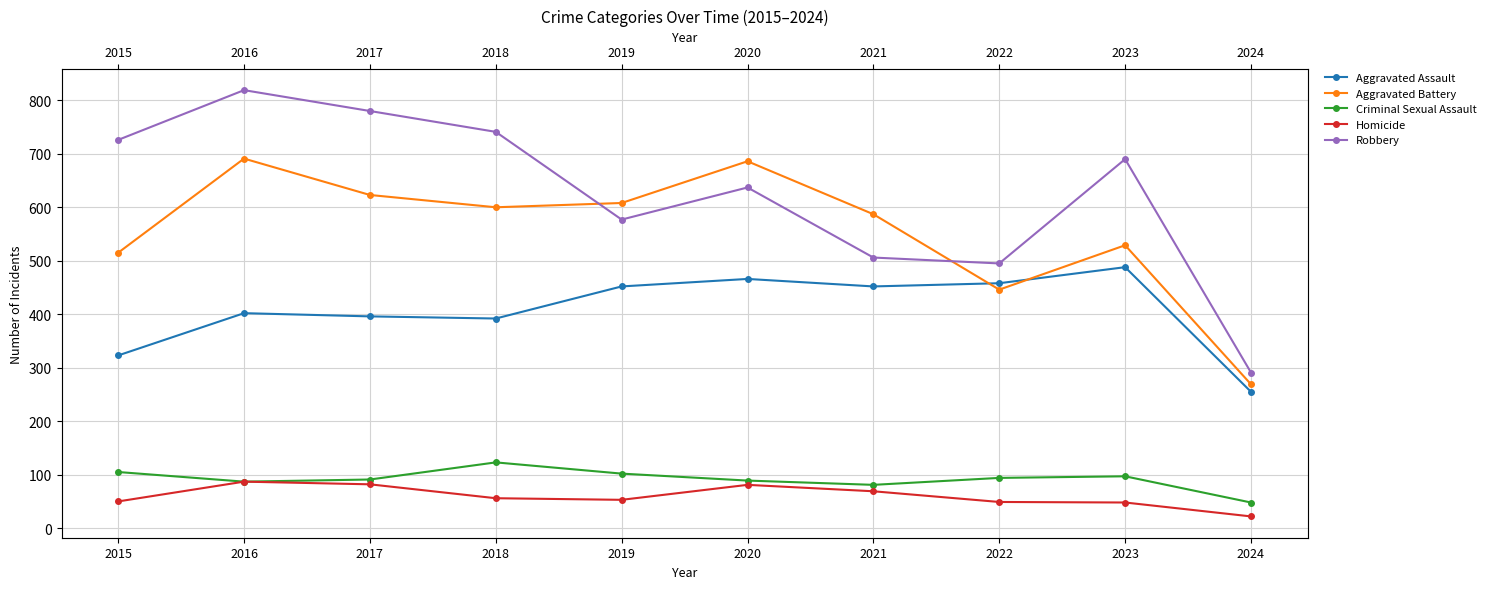

Reading left to right, what are all the values shown in this chart?

Aggravated Assault: 2015=323	2016=402	2017=396	2018=392	2019=452	2020=466	2021=452	2022=458	2023=488	2024=255
Aggravated Battery: 2015=515	2016=691	2017=623	2018=600	2019=608	2020=686	2021=587	2022=446	2023=529	2024=269
Criminal Sexual Assault: 2015=105	2016=87	2017=91	2018=123	2019=102	2020=89	2021=81	2022=94	2023=97	2024=48
Homicide: 2015=50	2016=87	2017=82	2018=56	2019=53	2020=81	2021=69	2022=49	2023=48	2024=22
Robbery: 2015=726	2016=819	2017=780	2018=741	2019=577	2020=637	2021=506	2022=495	2023=690	2024=291